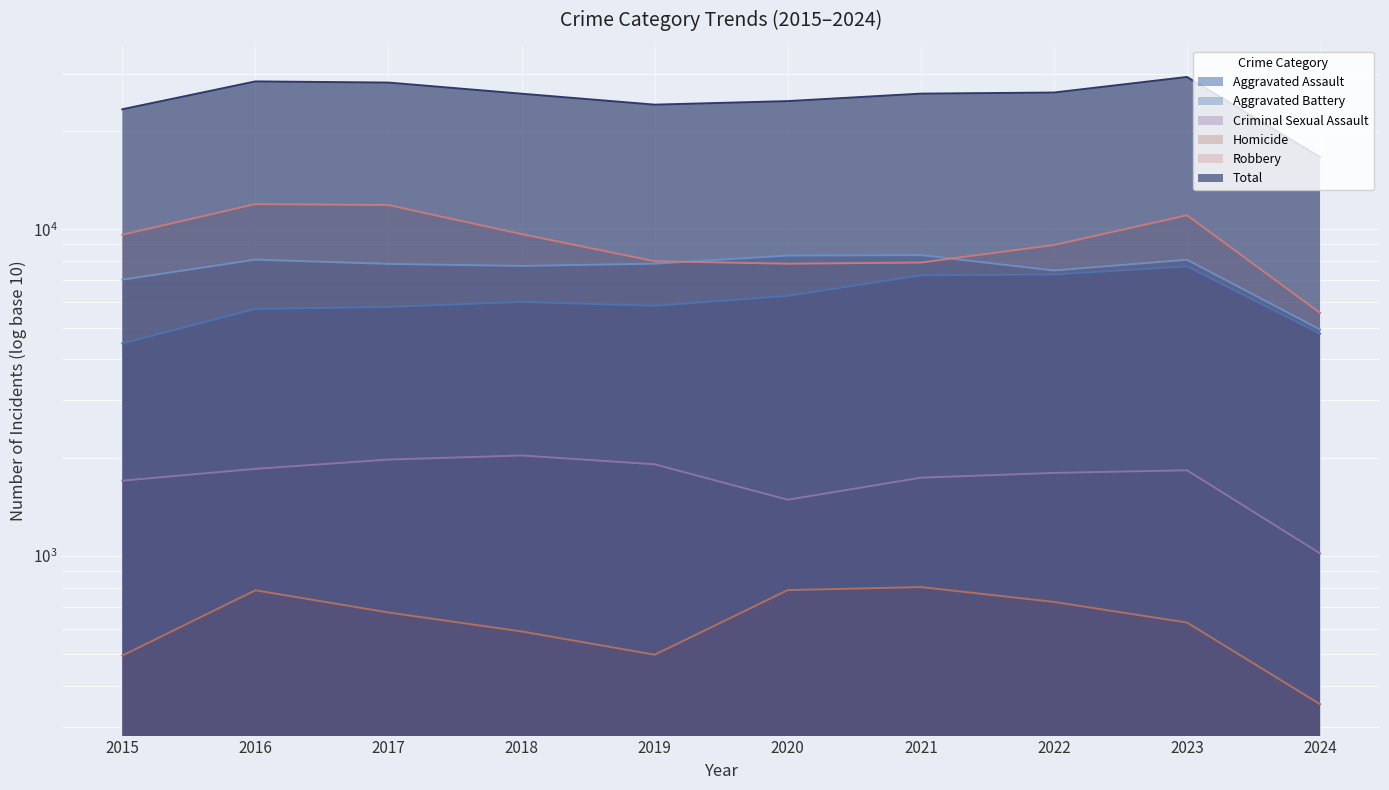

At 2018, list the series in order from smallest to largest.

Homicide, Criminal Sexual Assault, Aggravated Assault, Aggravated Battery, Robbery, Total